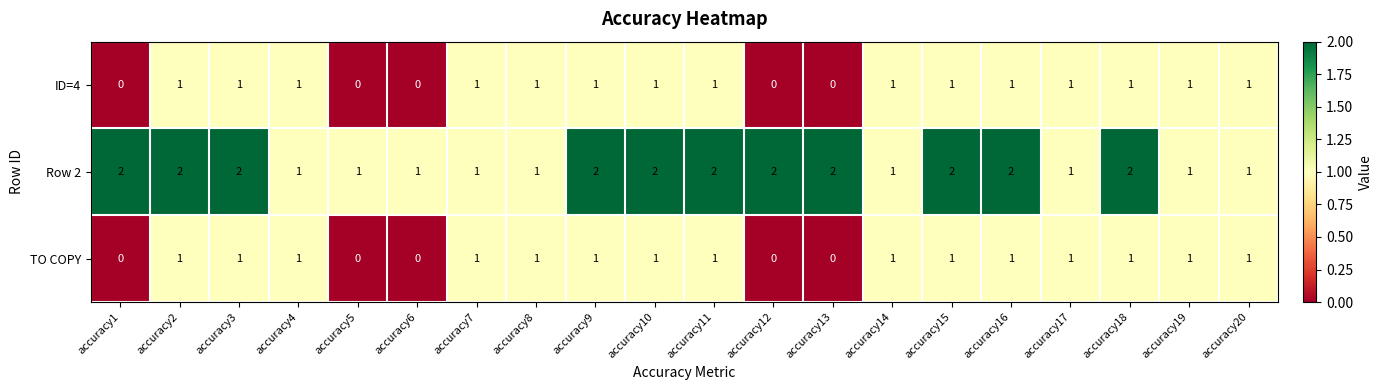

Count the TO COPY values in the range 1 to 2.

15